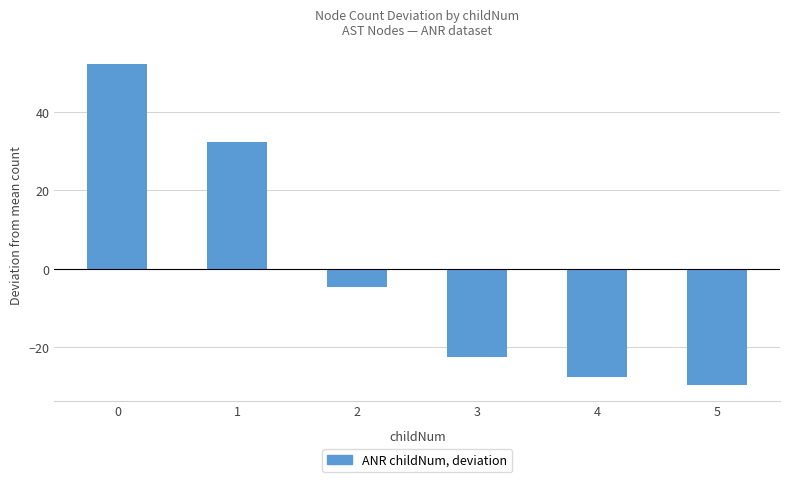

What is the value of the 1st bar from the left?

52.3